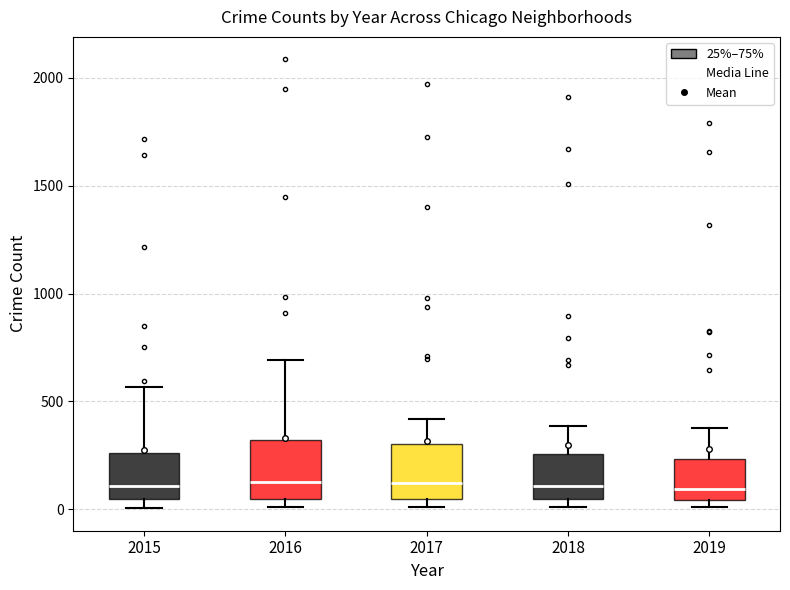

Reading left to right, read every box against the y-axis: the position of its median line, the range the box covers, and the ends of its whiskers. The values are not printed on the chart, so give them approximately, as read against the axis.

2015: median 100, box 50 to 250, whiskers 0 to 550
2016: median 150, box 50 to 300, whiskers 0 to 700
2017: median 100, box 50 to 300, whiskers 0 to 400
2018: median 100, box 50 to 250, whiskers 0 to 400
2019: median 100, box 50 to 250, whiskers 0 to 400